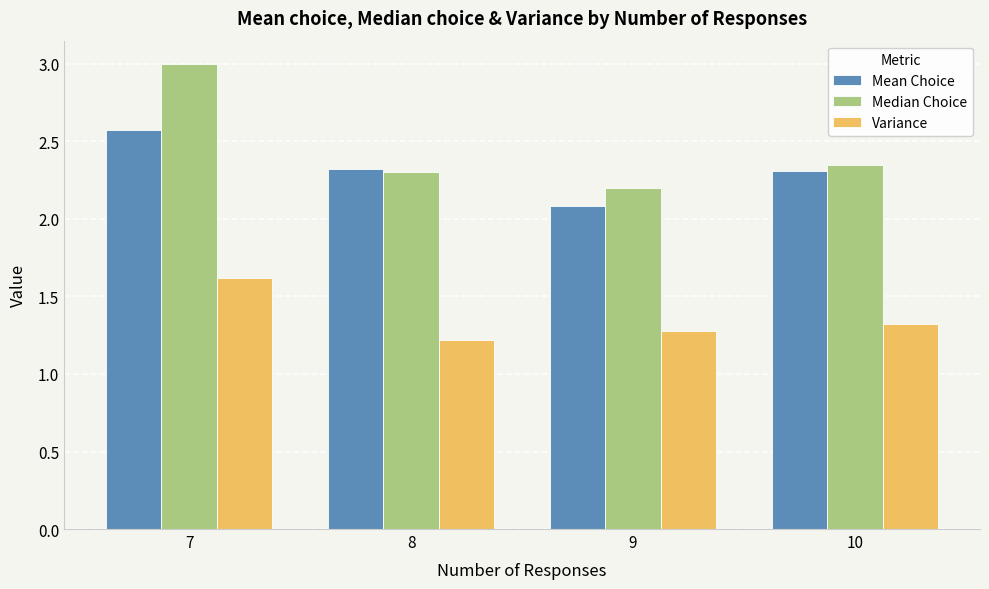

What is the lowest value of the Variance series?

1.2